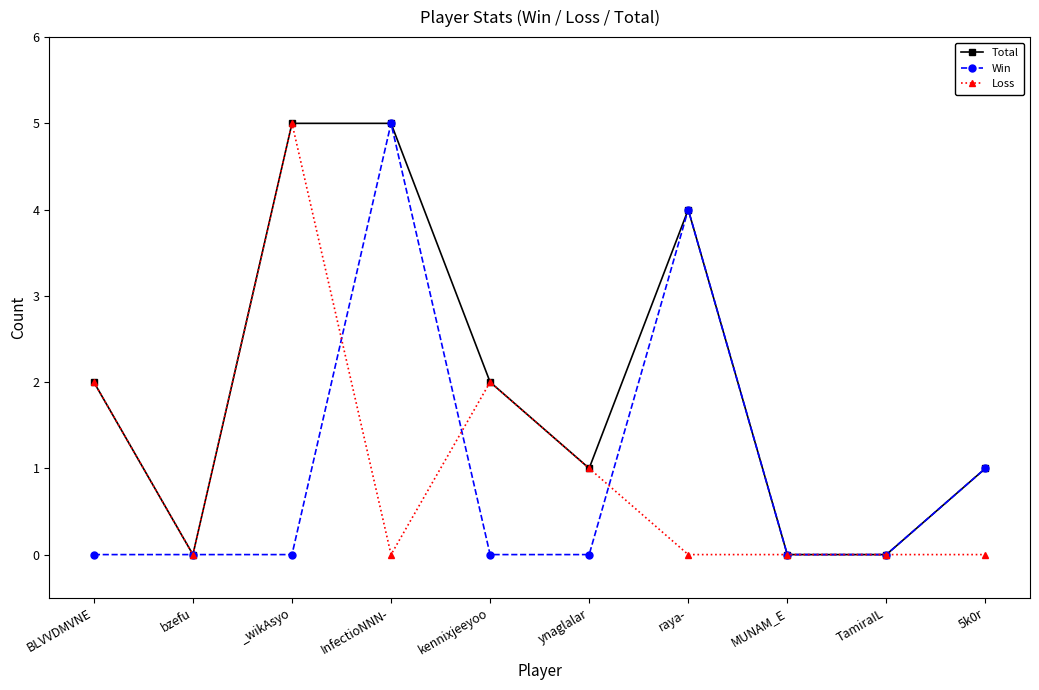

The Loss series shows 7 at _wikAsyo. True or false?

False